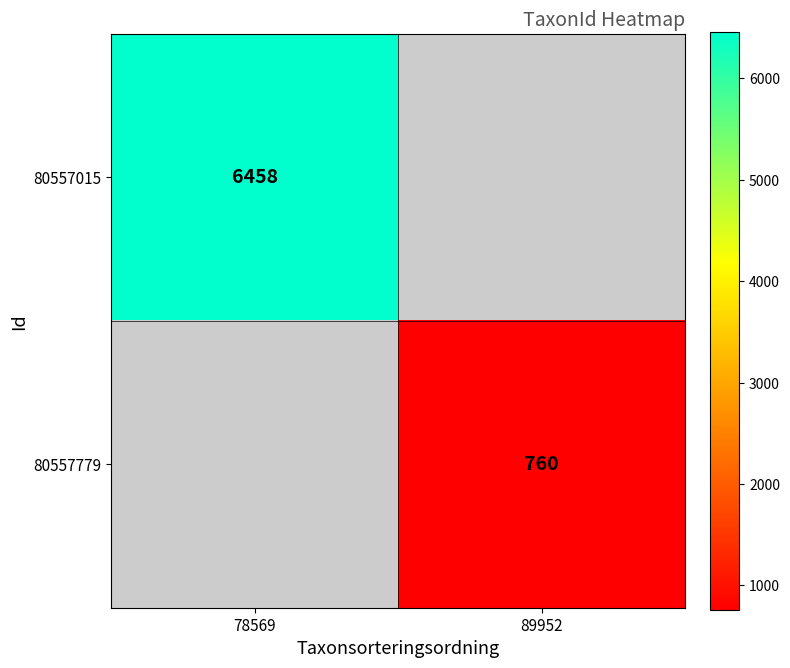

Is it true that 80557779 equals 760 at 89952?

True